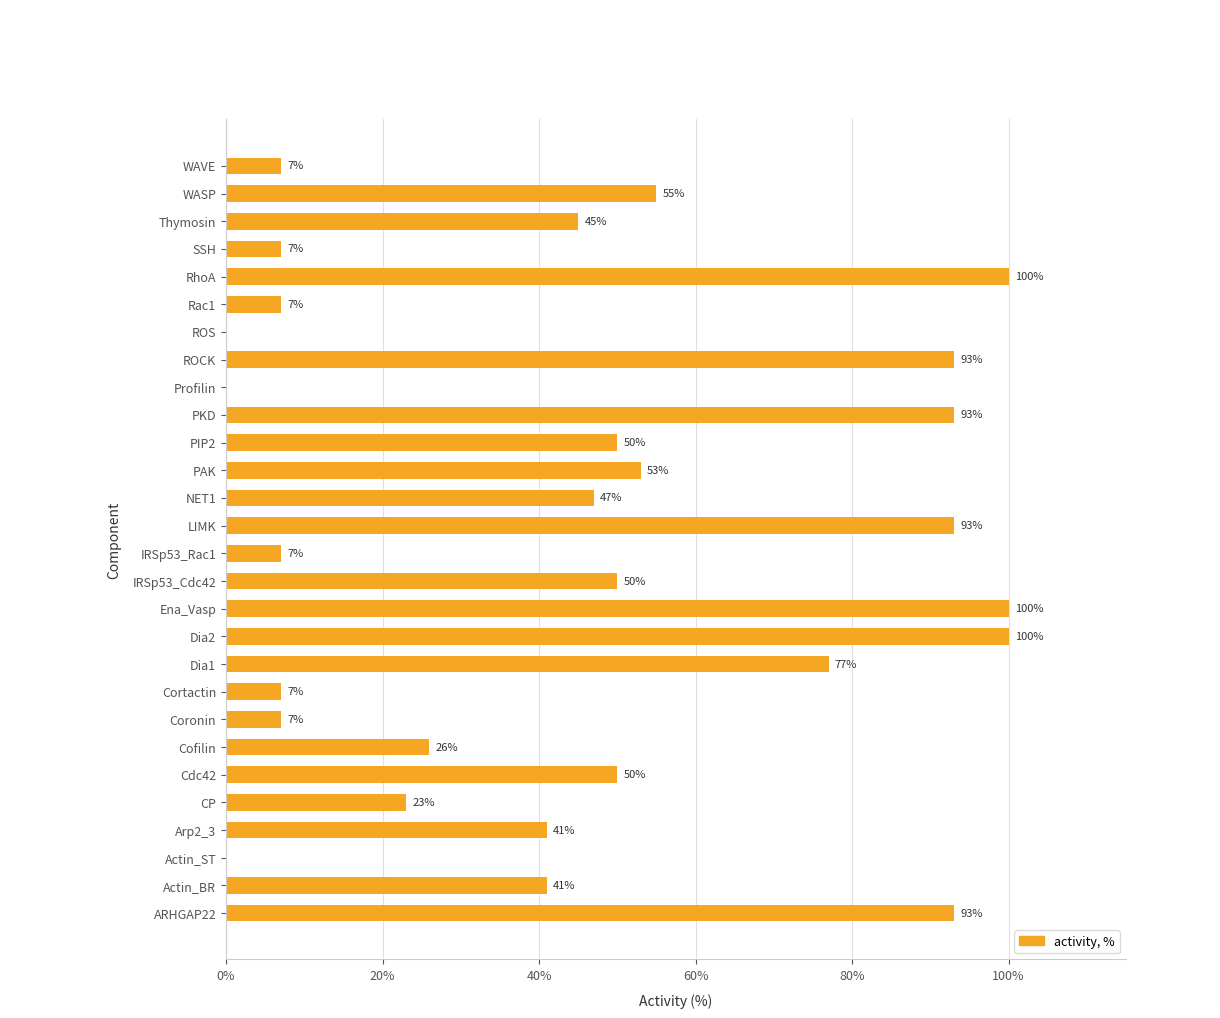

What is the approximate value at Actin_BR?

41